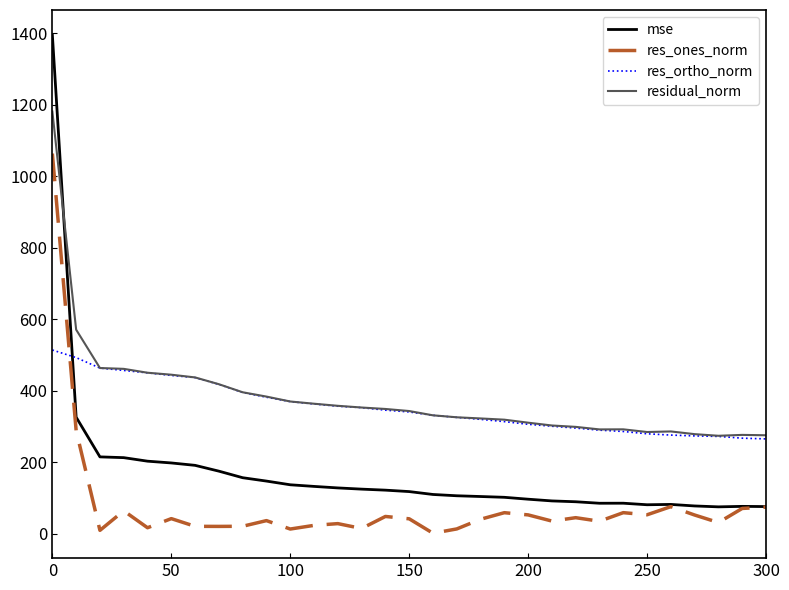

Which series has the widest spread of values?

mse